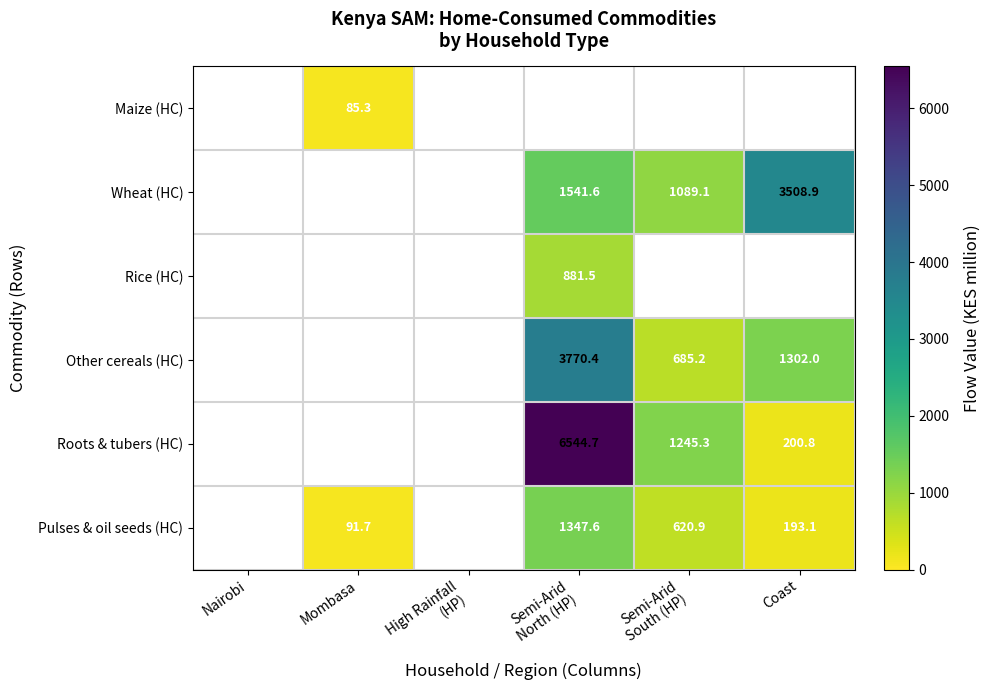

Rank the series by their maximum value, from highest to lowest.

Roots & tubers (HC), Other cereals (HC), Wheat (HC), Pulses & oil seeds (HC), Rice (HC), Maize (HC)